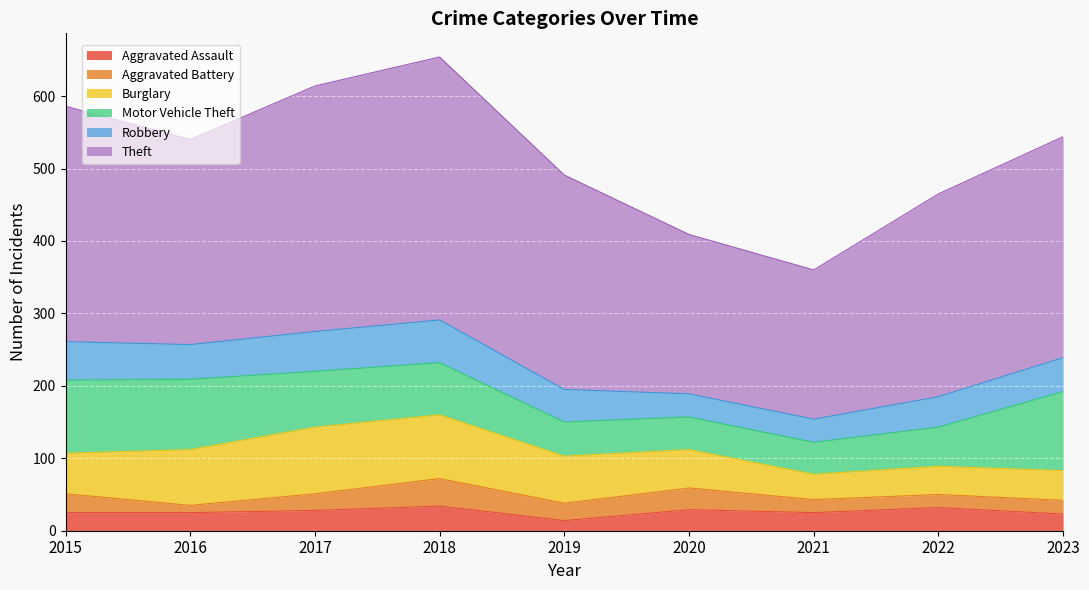

True or false: Theft and Aggravated Battery cross at least once.

False